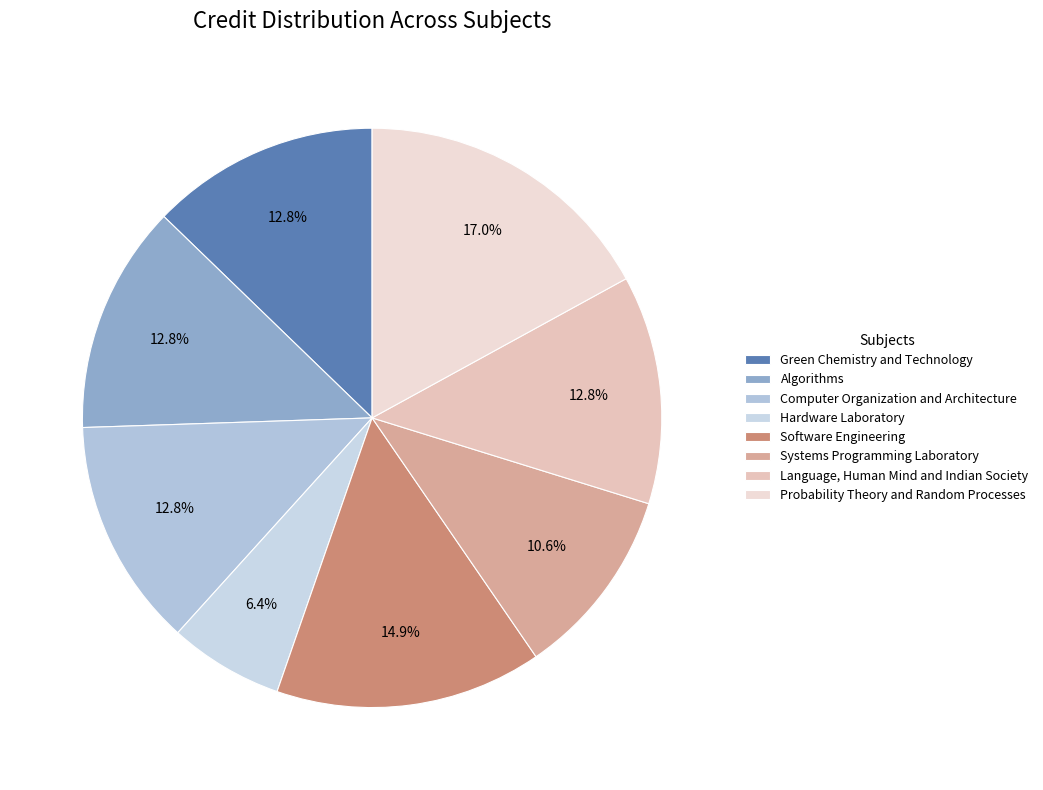

To the nearest percent, what is the combined percentage of Algorithms and Systems Programming Laboratory?

23%